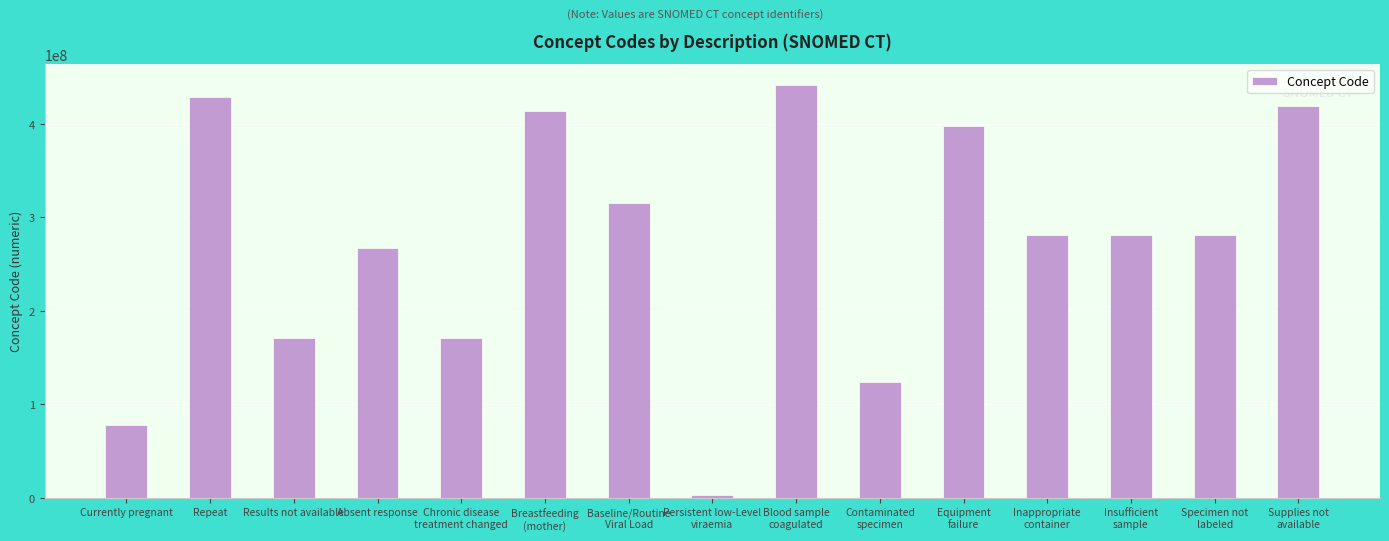

Where does the data first go above 281265005?

Repeat